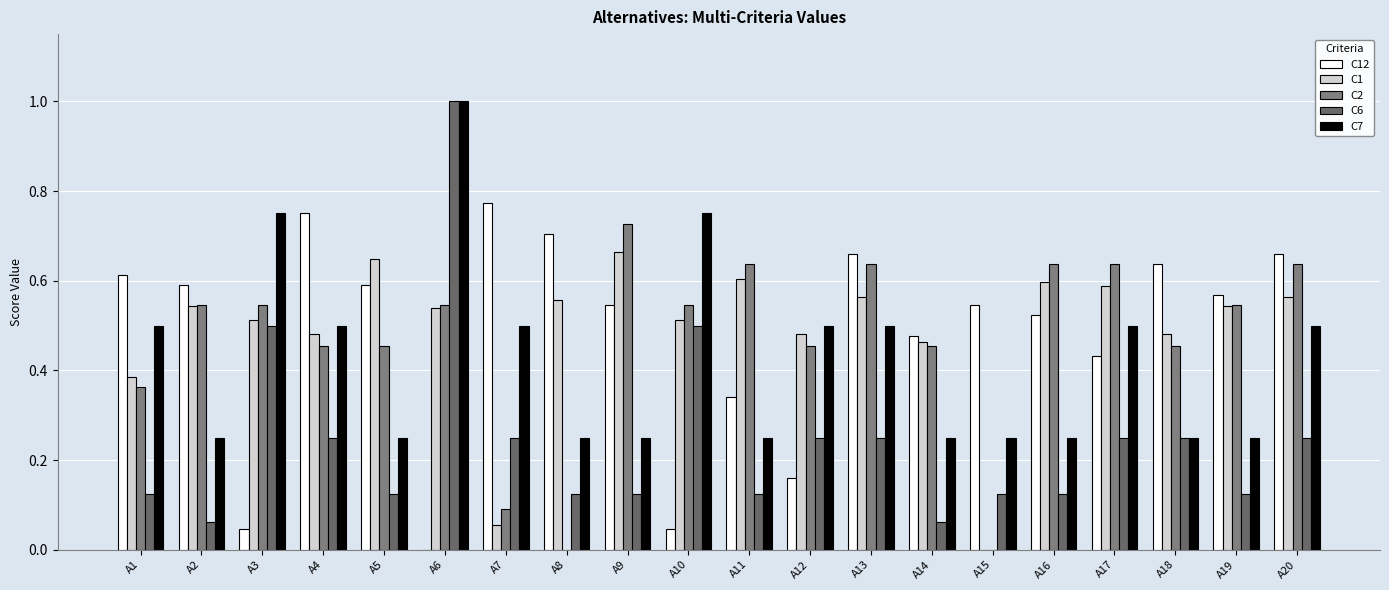

How many series are shown in this chart?

5